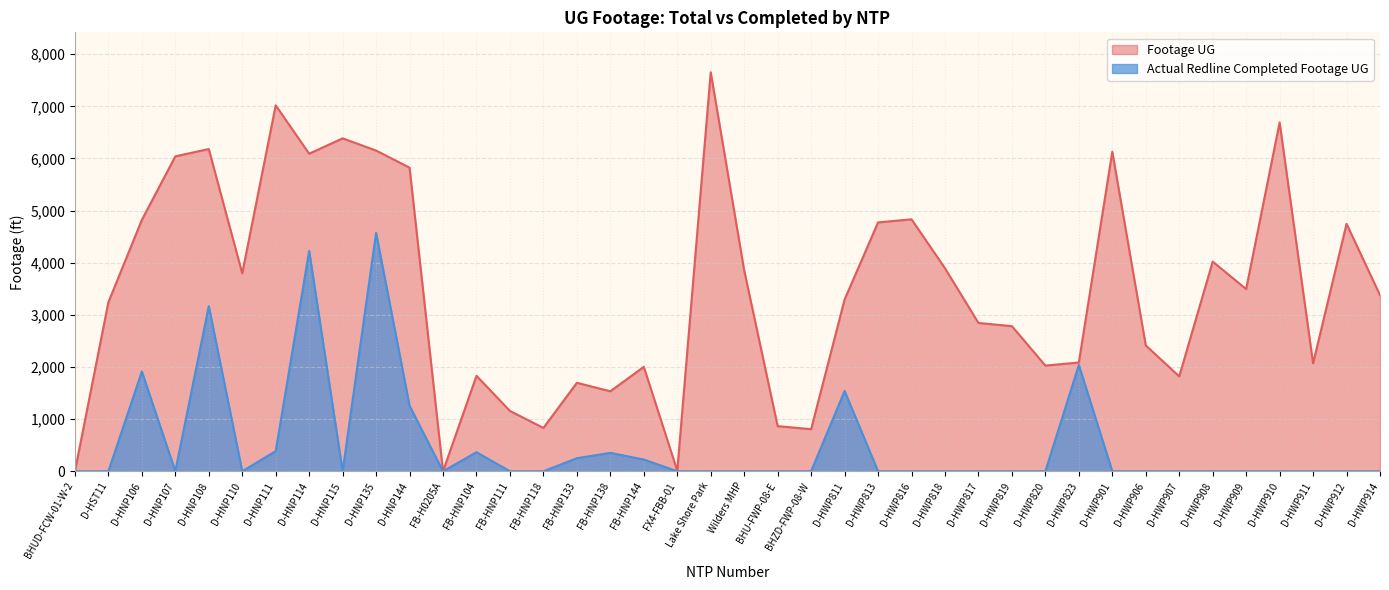

How many interior local peaks does the Footage UG series have?

12